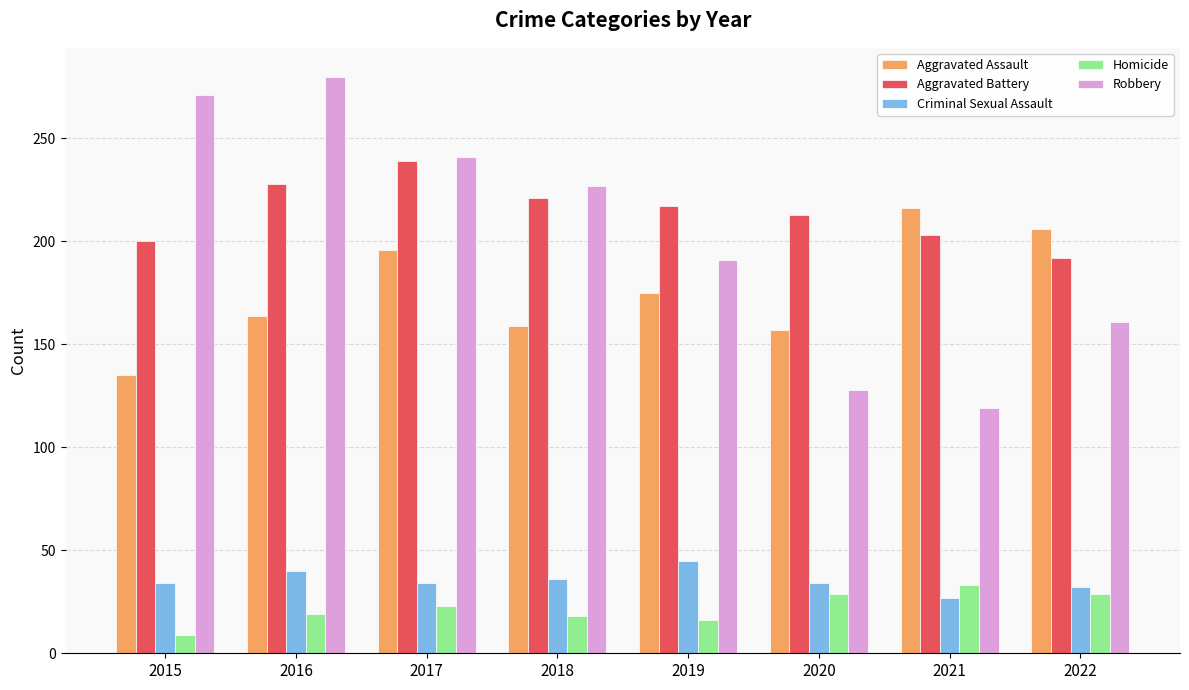

What is the average value of the Aggravated Assault series?

176